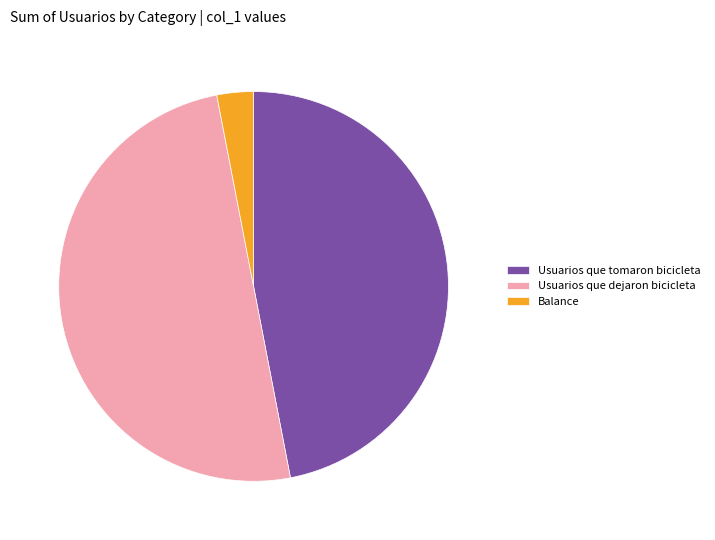

Count the number of slices in the pie.

3